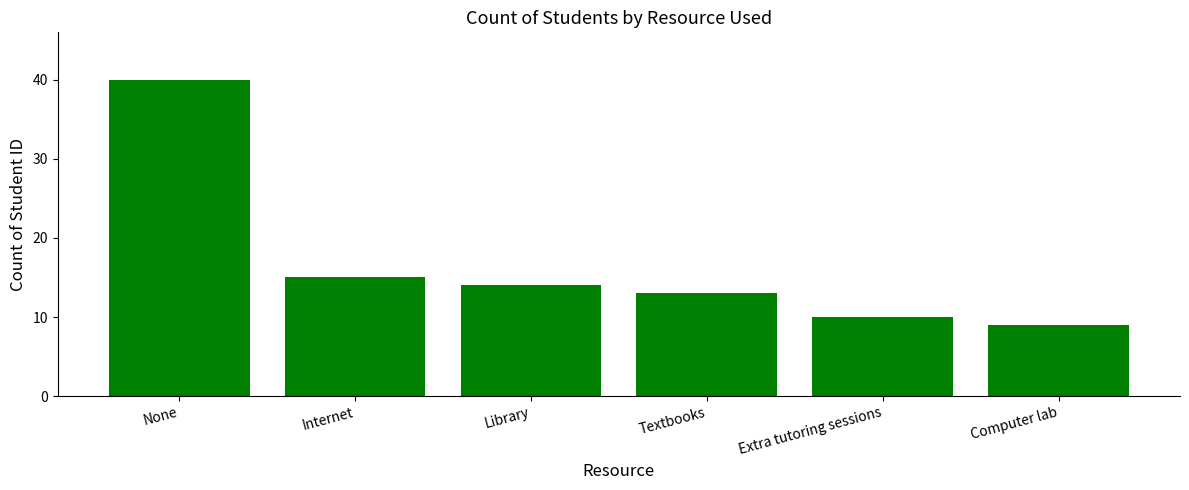

At which label is the value closest to 24?

Internet